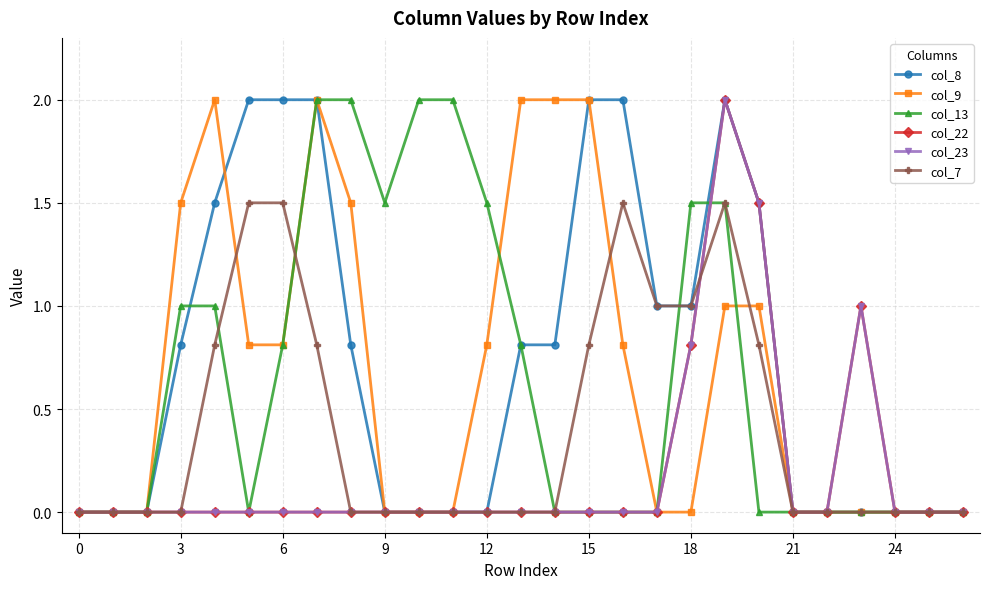

Is this an area chart (filled region under the line)?

No